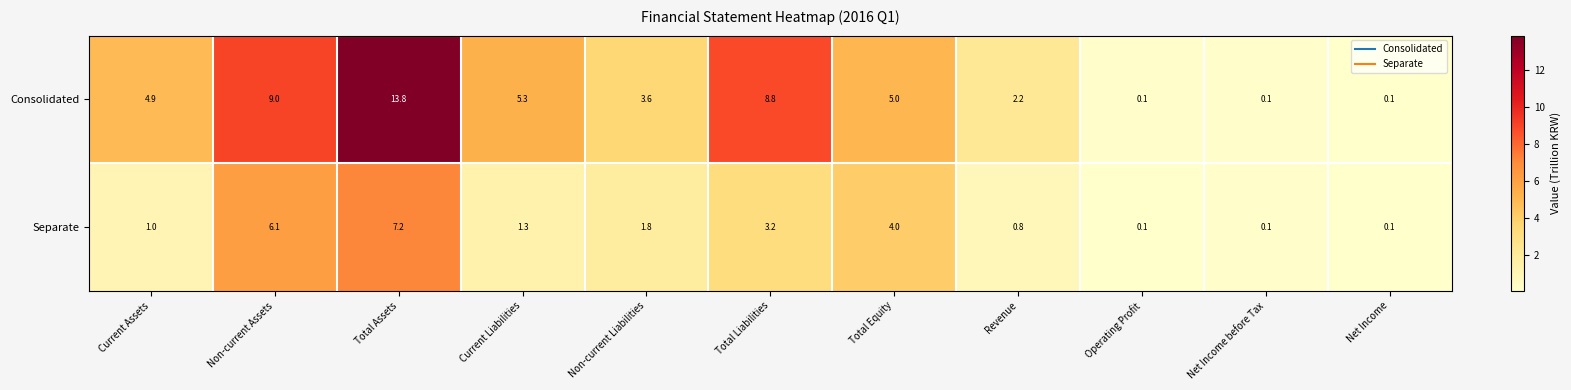

Is it true that Consolidated equals 23.4 at Total Assets?

False